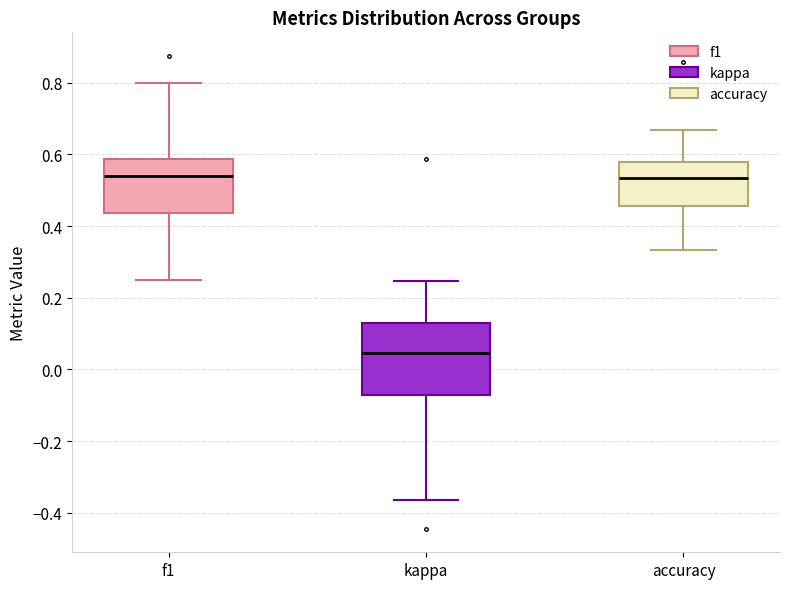

Reading left to right, read every box against the y-axis: the position of its median line, the range the box covers, and the ends of its whiskers. The values are not printed on the chart, so give them approximately, as read against the axis.

f1: median 0.54, box 0.44 to 0.58, whiskers 0.26 to 0.80
kappa: median 0.04, box -0.08 to 0.12, whiskers -0.36 to 0.24
accuracy: median 0.54, box 0.46 to 0.58, whiskers 0.34 to 0.66